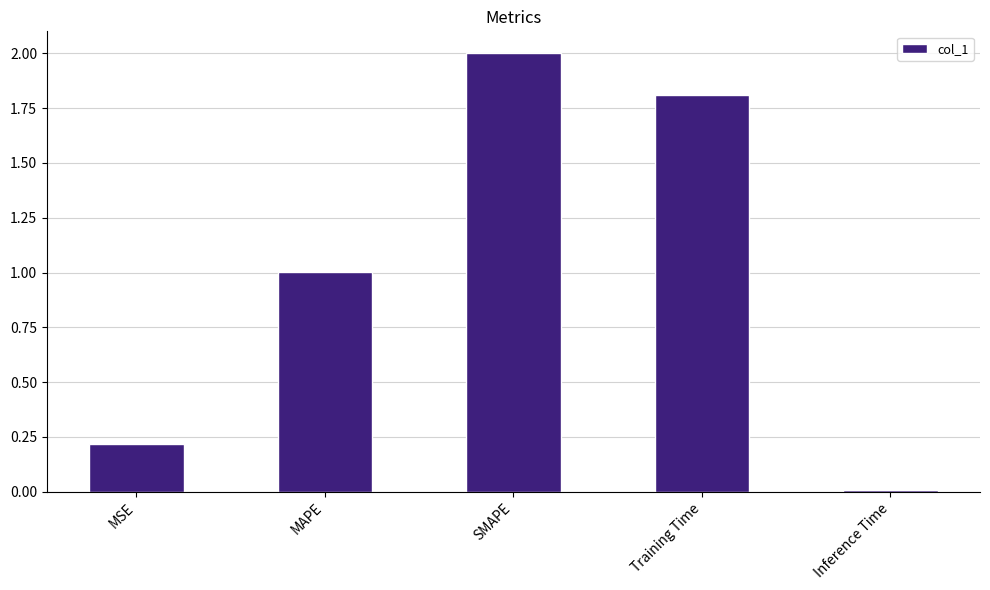

What is the label of the 4th bar from the right?

MAPE